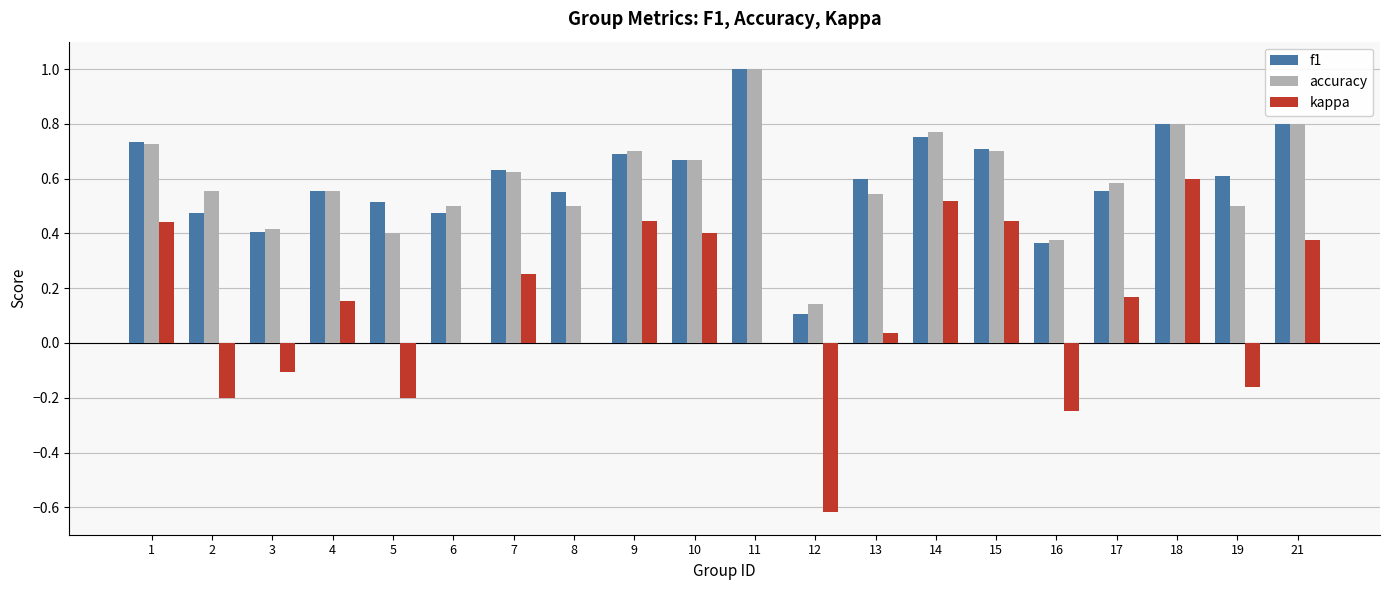

Between 5 and 12, which series saw the biggest shift?

kappa